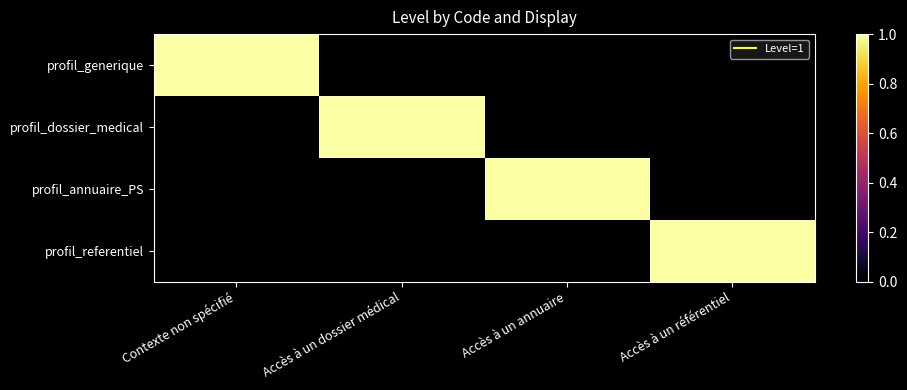

Which series changed the most between Accès à un dossier médical and Accès à un annuaire?

profil_dossier_medical